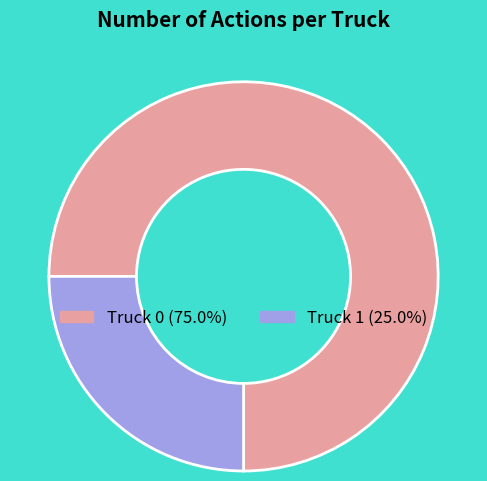

What is the ratio of the value at Truck 1 to the value at Truck 0?

0.3